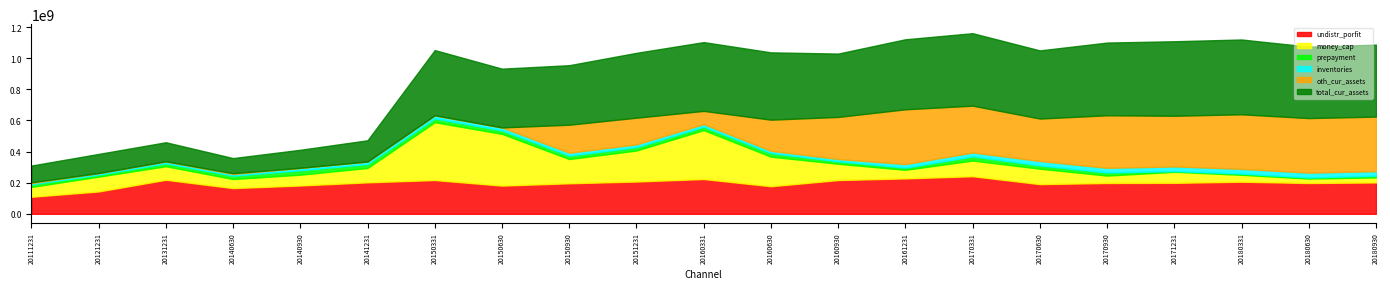

Is the value of inventories at 20170630 greater than the value of total_cur_assets at 20160630?

No